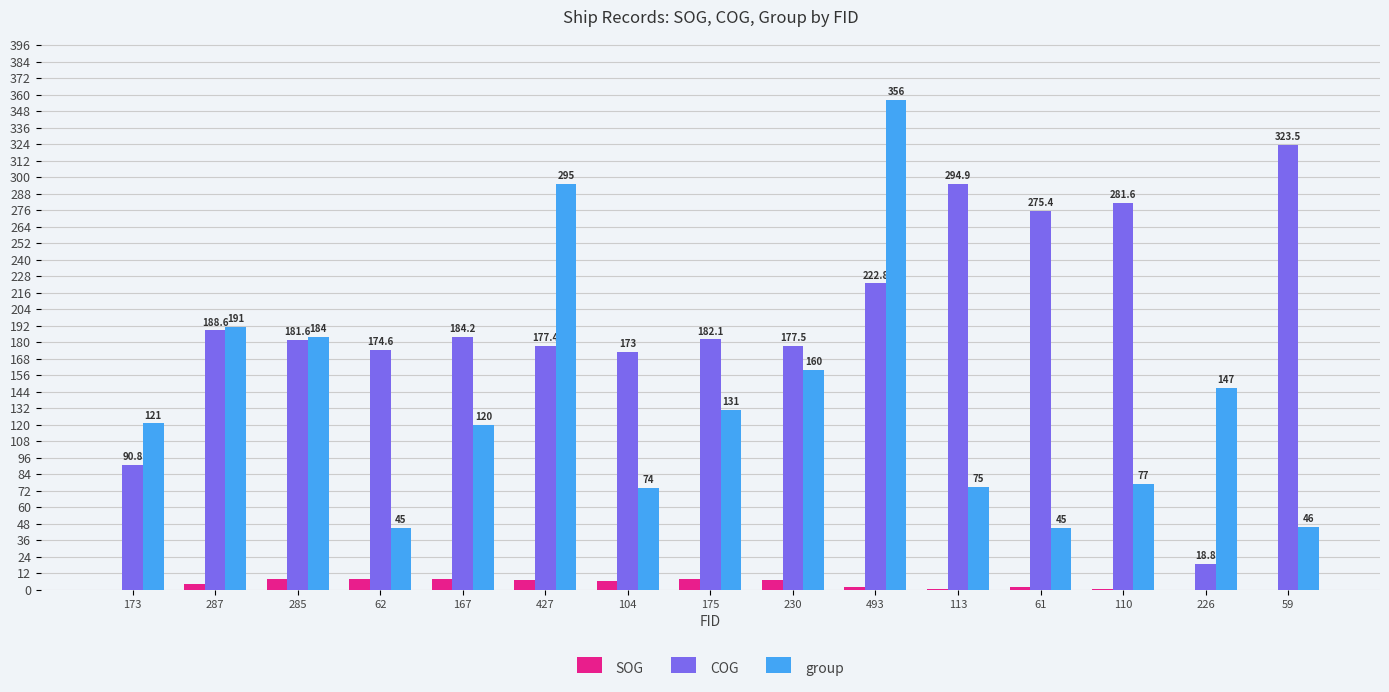

What is the sum of the group values at 59 and 113?

121.0